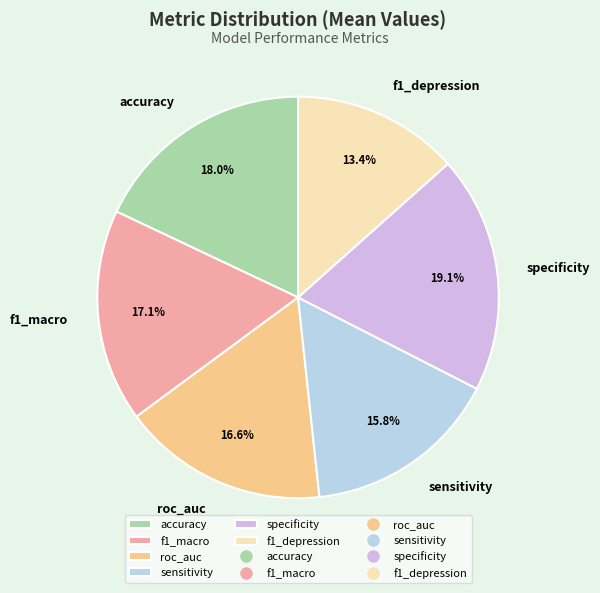

The accuracy slice represents 5% of the pie. True or false?

False